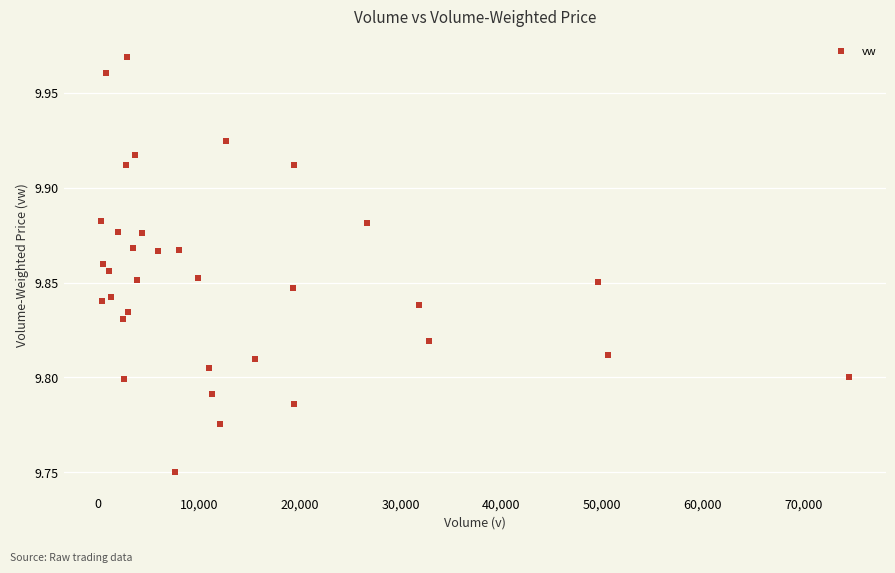

What is the range of X values (max minus min)?

74200.0